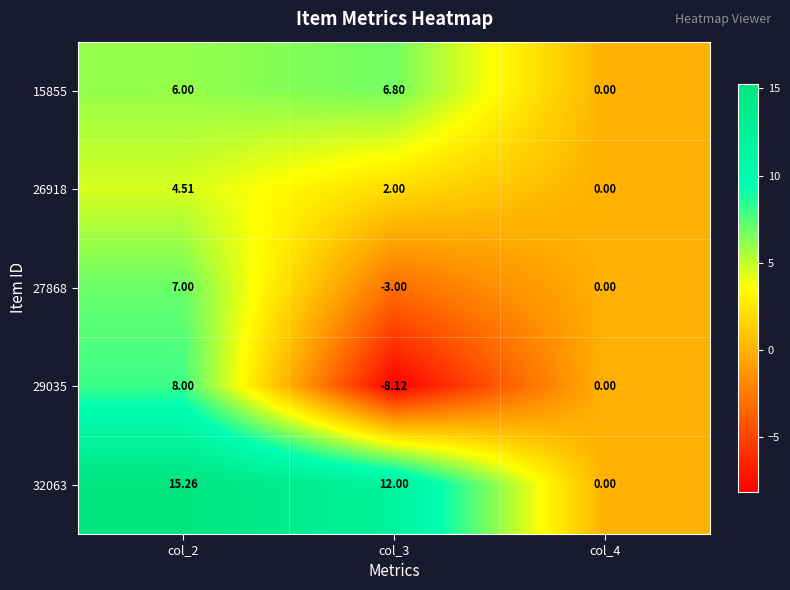

Is the value of 27868 at col_3 greater than the value of 26918 at col_4?

No